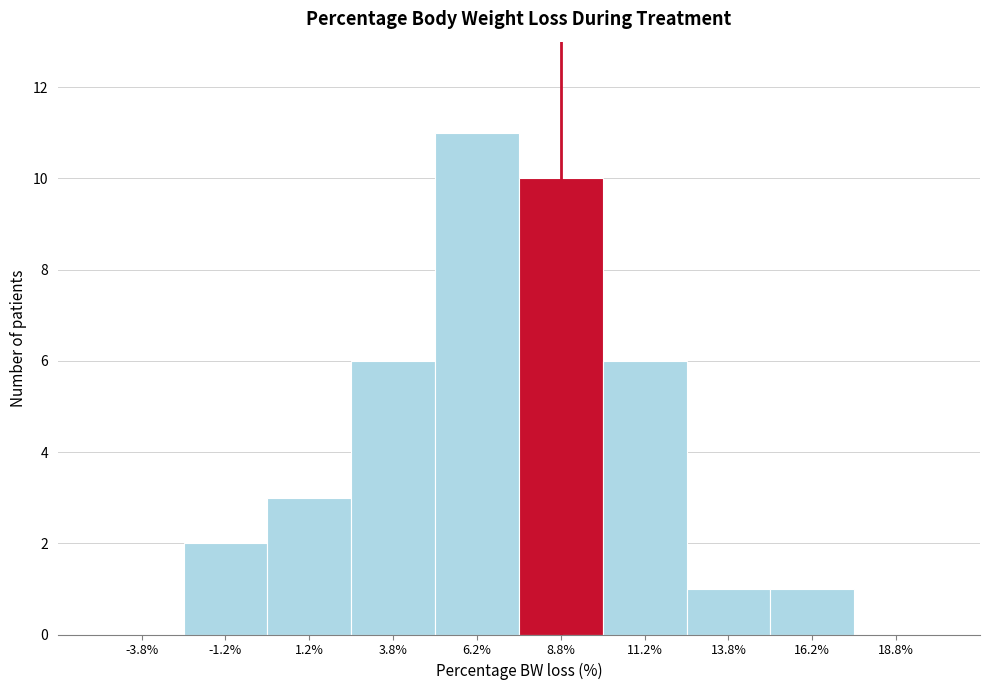

What is the height of the bar covering 2.5 to 5.0 on the x-axis? The values are not printed on the chart, so give them approximately, as read against the axis.

6